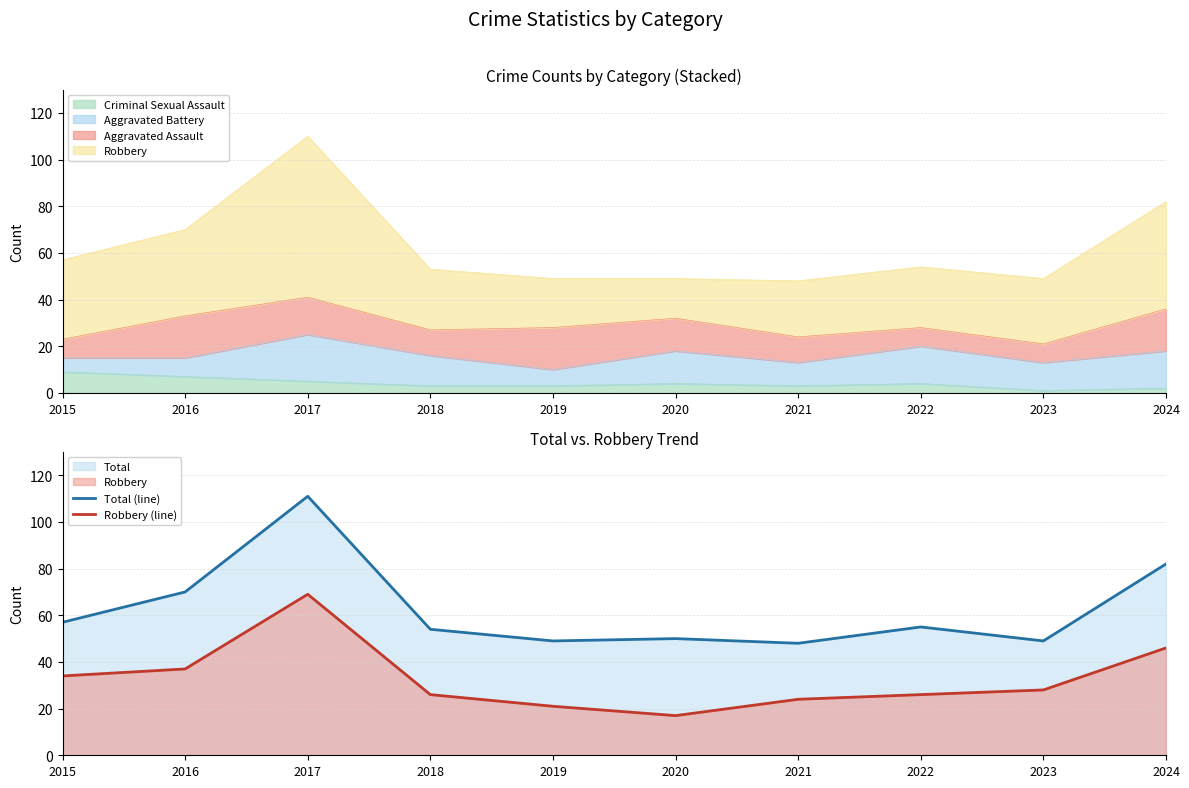

At which label does Robbery (line) first exceed 28?

2015